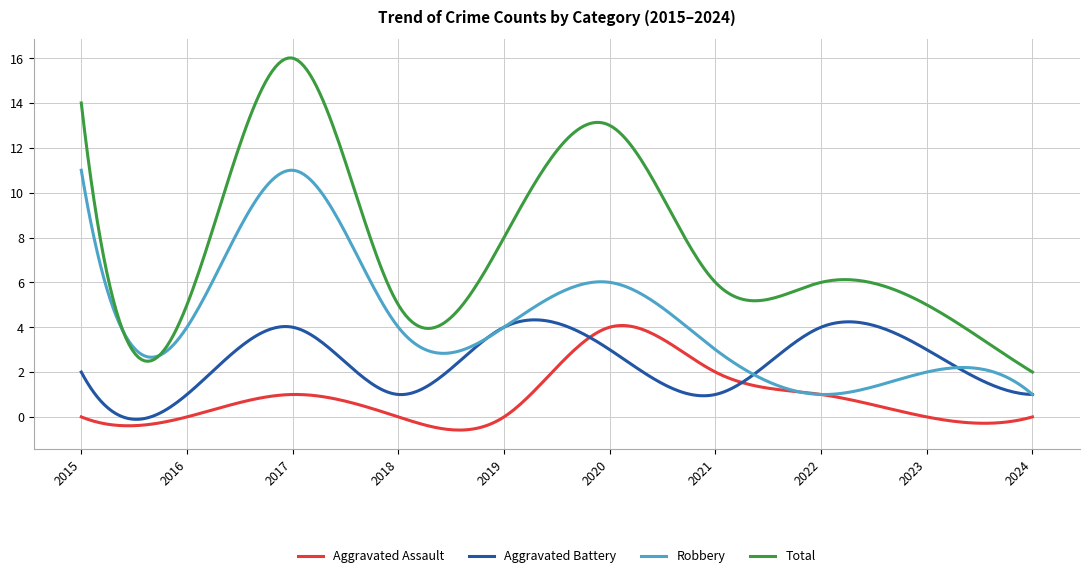

True or false: Aggravated Battery and Total cross at least once.

False